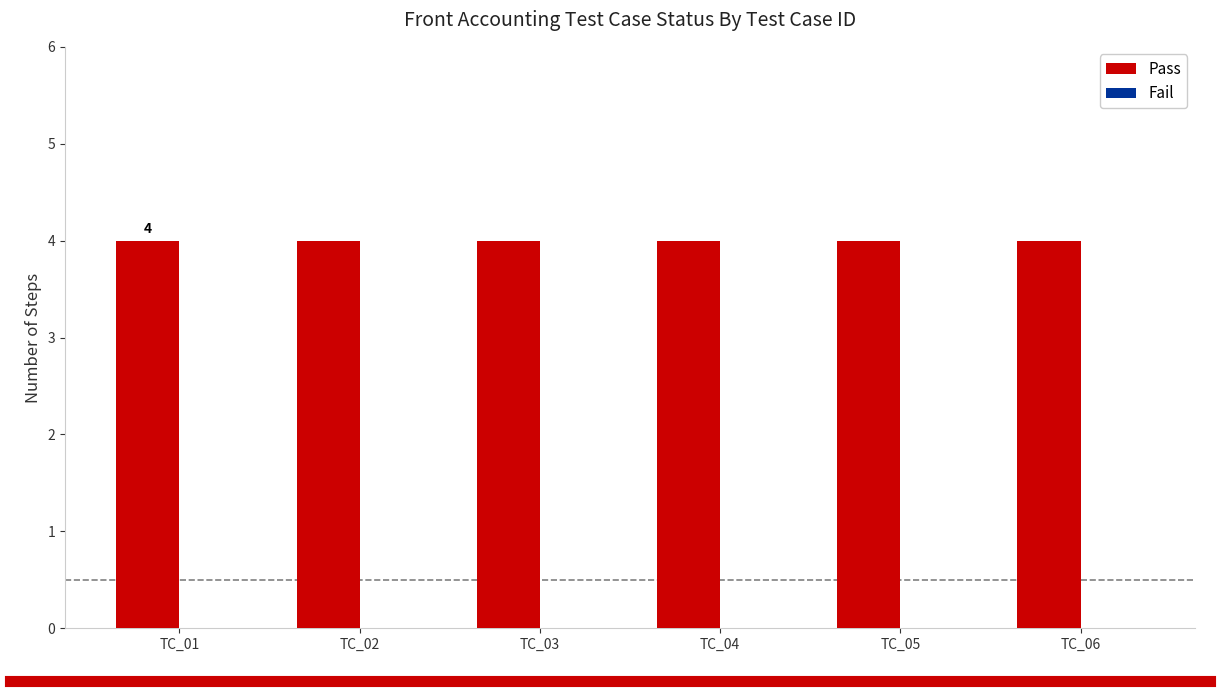

At which category is the sum across all series the highest?

TC_01